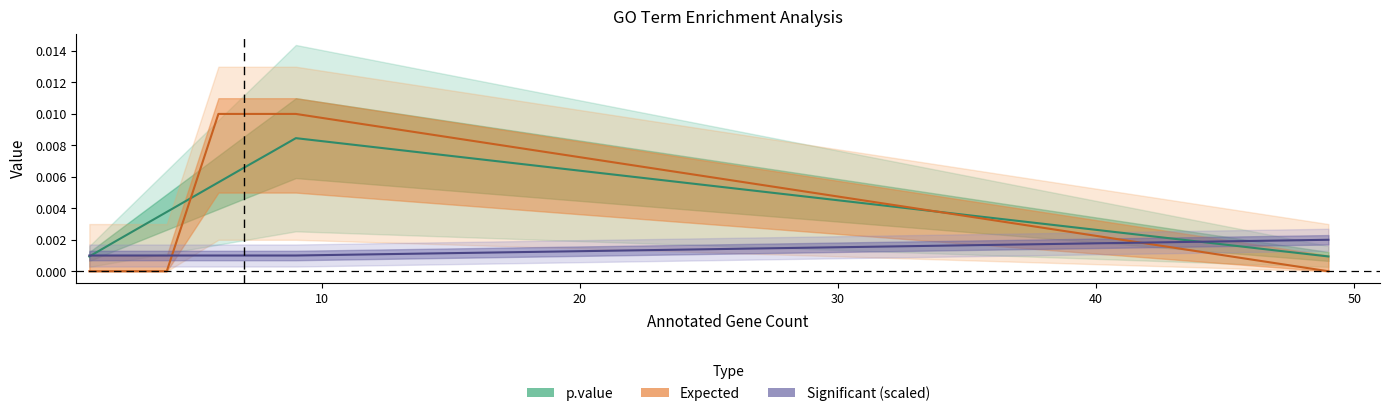

What is the label of the 11th point from the left?

10